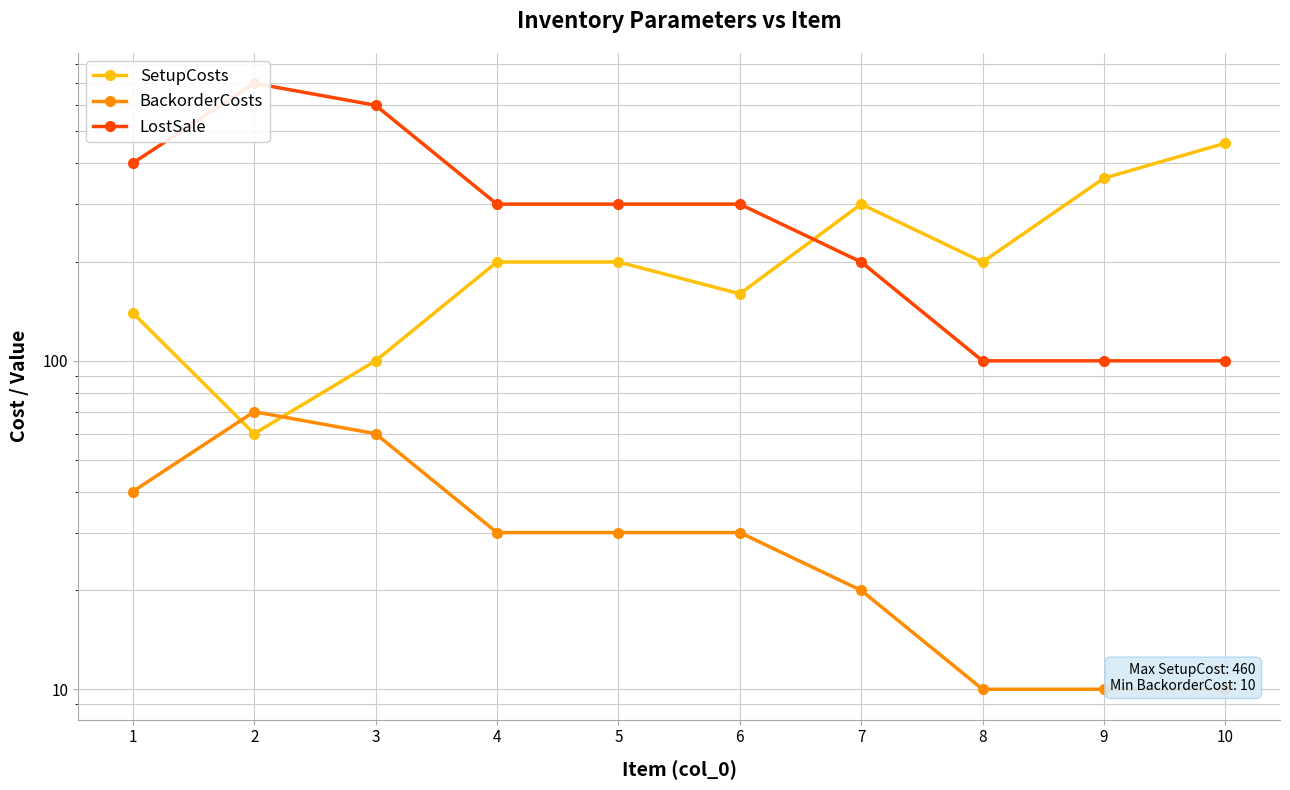

What is the difference between the SetupCosts values at 4 and 3?

100